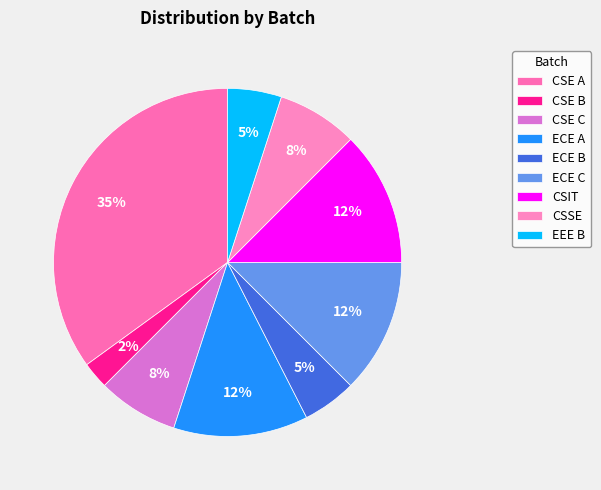

Is the sum of CSE C and CSE A greater than half?

No